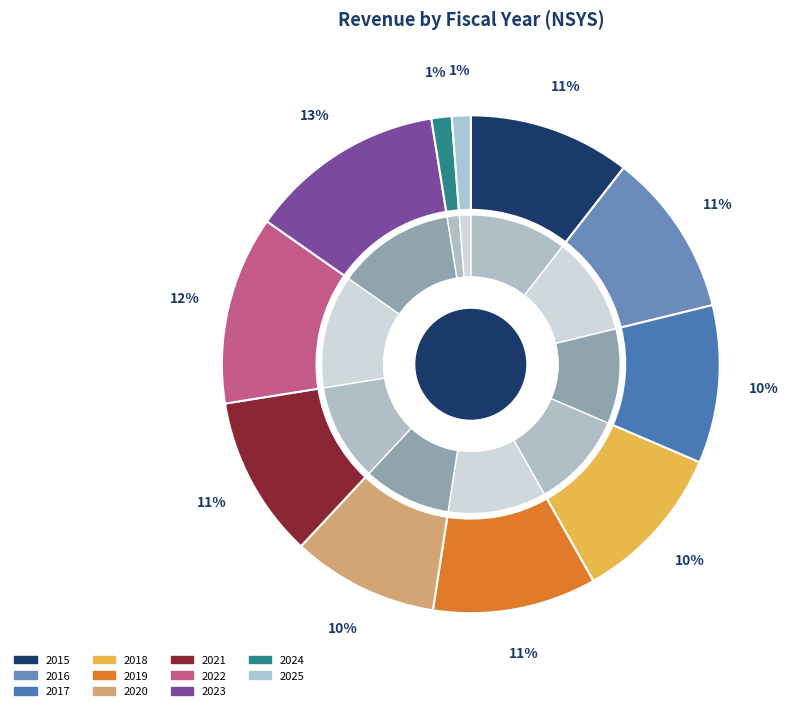

True or false: 2016 accounts for 11% of the total.

True